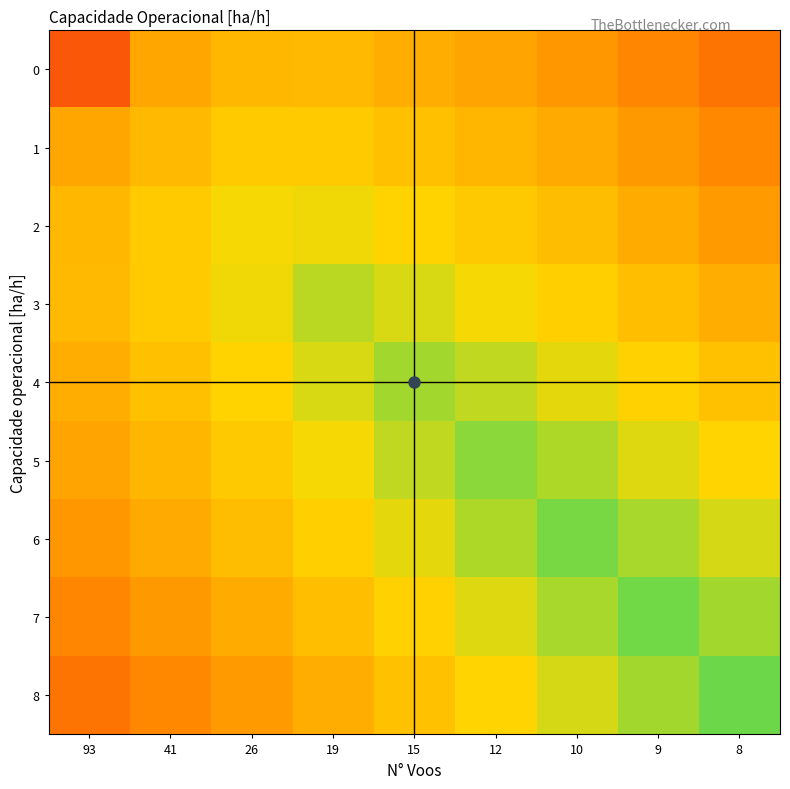

Between 12 and 10, which series saw the biggest shift?

6